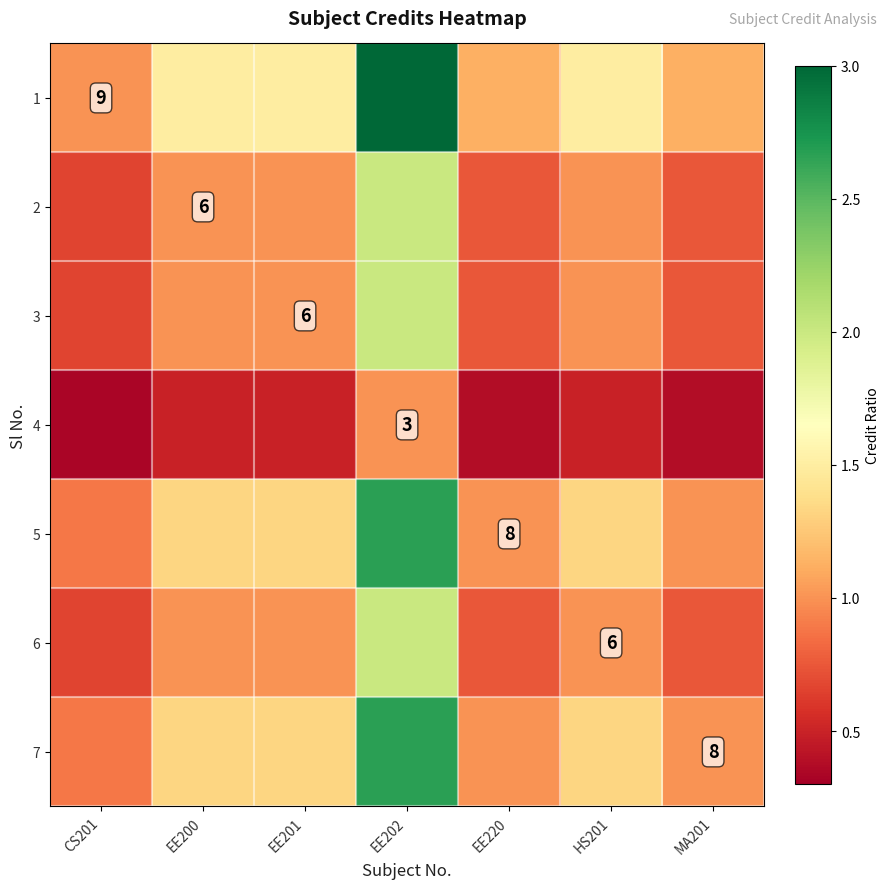

The value of 1 at EE202 is 3.9. True or false?

False